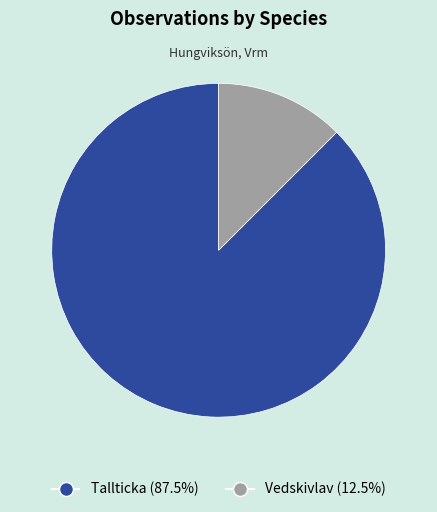

Is the sum of Tallticka (87.5%) and Vedskivlav (12.5%) greater than half?

Yes